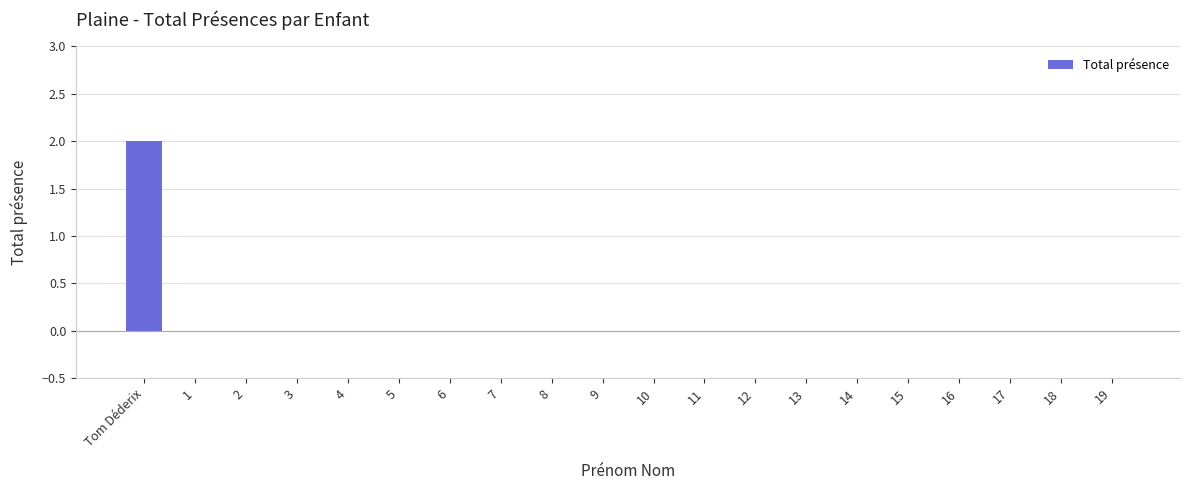

Reading left to right, list all the values displayed in this chart.

Tom Déderix=2	1=0	2=0	3=0	4=0	5=0	6=0	7=0	8=0	9=0	10=0	11=0	12=0	13=0	14=0	15=0	16=0	17=0	18=0	19=0